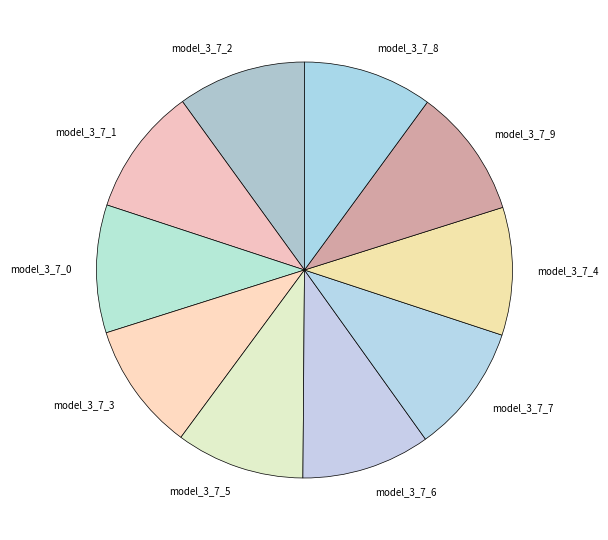

Is it true that model_3_7_6 is 10% of the pie?

True